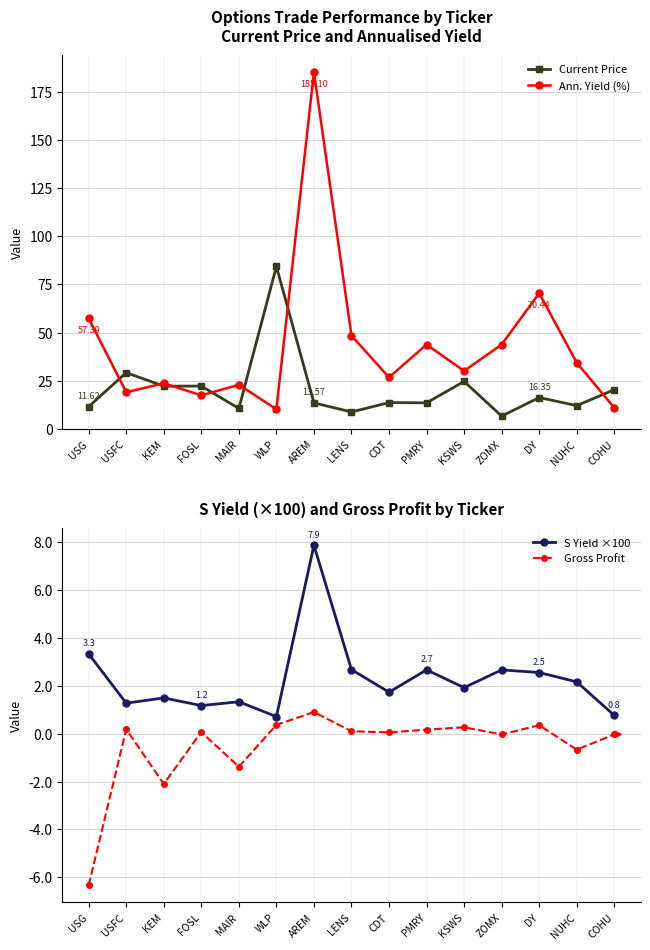

Reading right to left, list all the values displayed in this chart.

Current Price: 20.4	12.2	16.4	6.7	24.7	13.6	13.7	8.9	13.6	84.3	10.7	22.3	22.2	29.3	11.6
Ann. Yield (%): 11.1	34.4	70.4	43.8	30.1	43.8	26.8	48.5	185.1	10.3	23.0	17.5	23.7	19.1	57.4
S Yield ×100: 0.8	2.2	2.5	2.7	1.9	2.7	1.7	2.7	7.9	0.7	1.3	1.2	1.5	1.3	3.3
Gross Profit: -0.0	-0.7	0.3	-0.0	0.3	0.2	0.0	0.1	0.9	0.4	-1.4	0.1	-2.1	0.2	-6.3